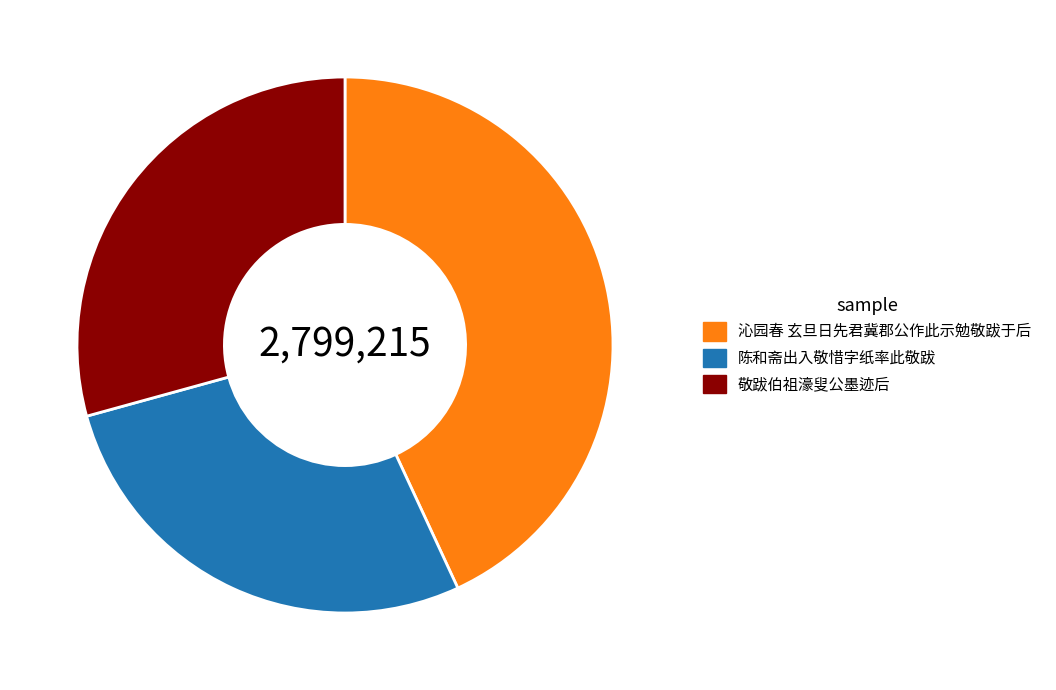

True or false: 沁园春 玄旦日先君冀郡公作此示勉敬跋于后 accounts for 43% of the total.

True